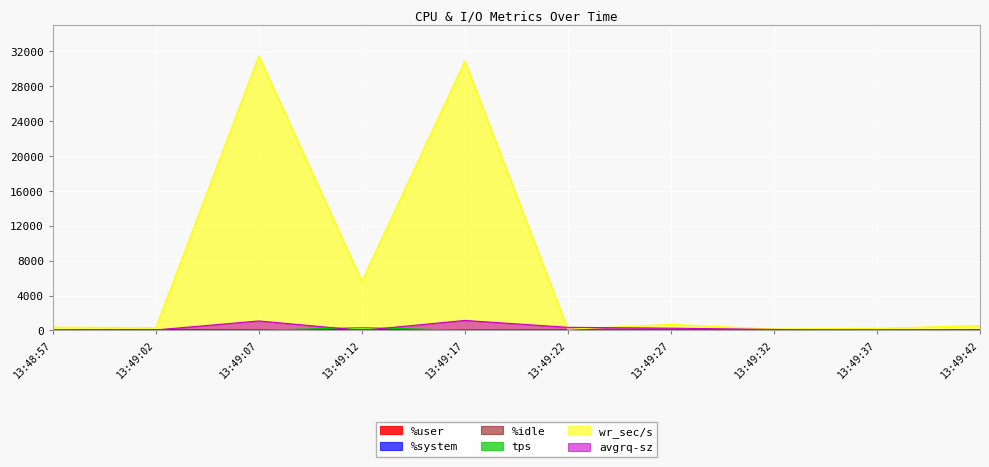

What is the spread (max minus min) of values at 13:49:12?

5655.2